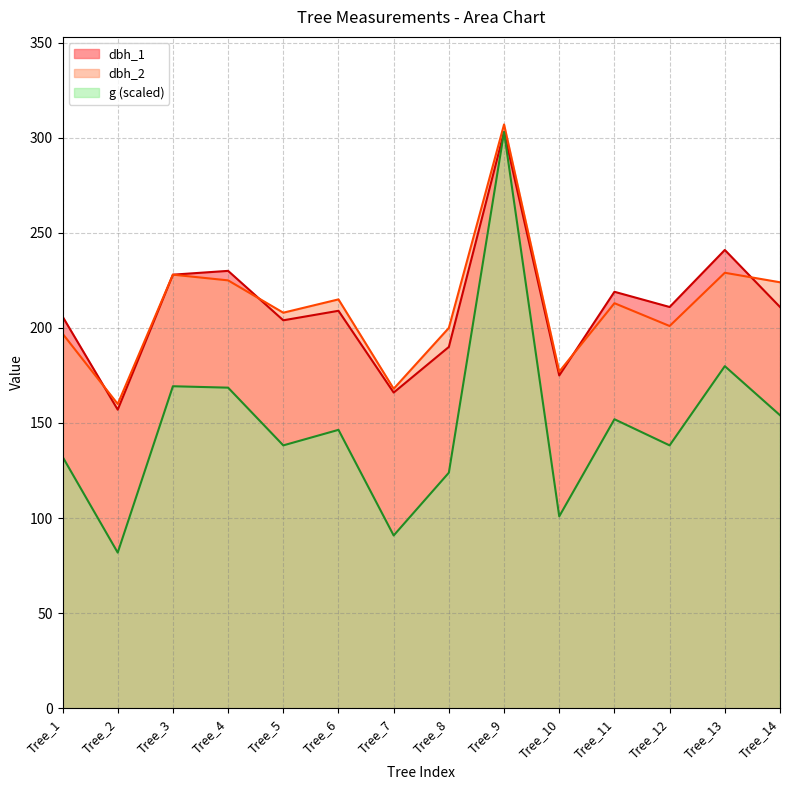

Where is the first local maximum for dbh_1?

Tree_4